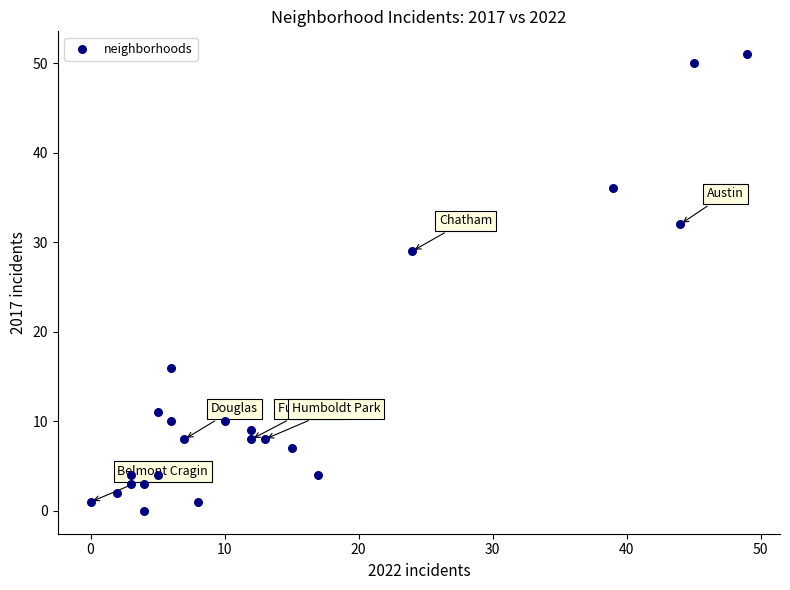

What is the range of X values (max minus min)?

49